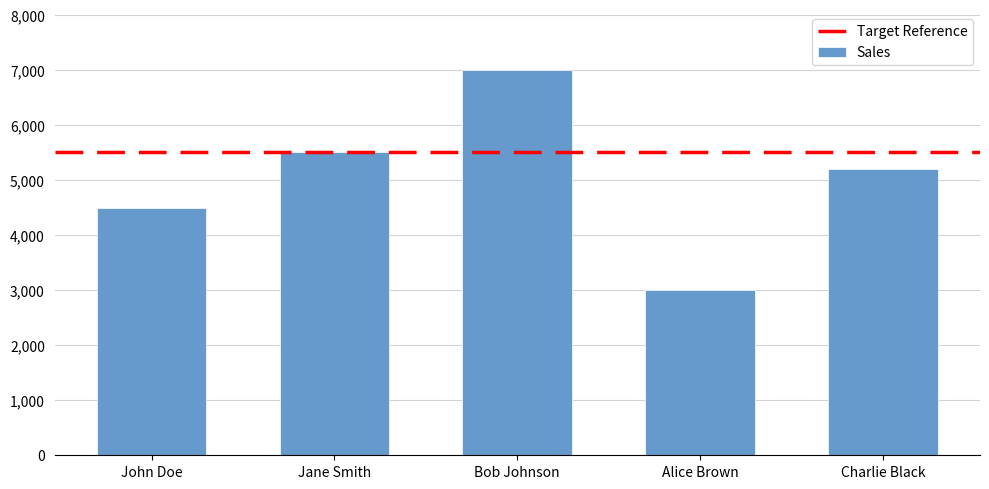

What is the difference between the values at Charlie Black and Jane Smith?

300